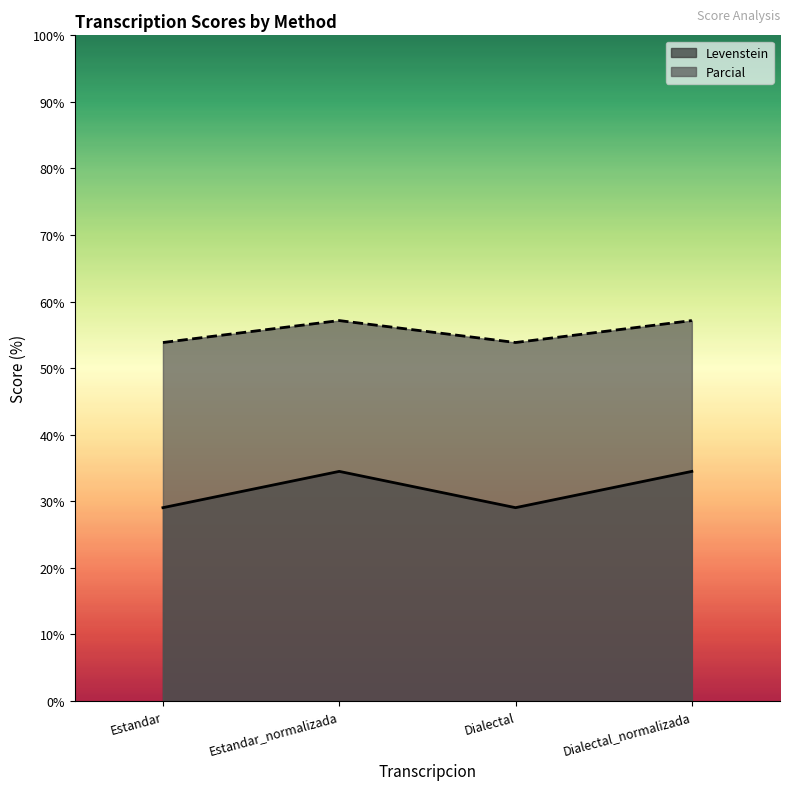

What position from the right is Estandar?

4